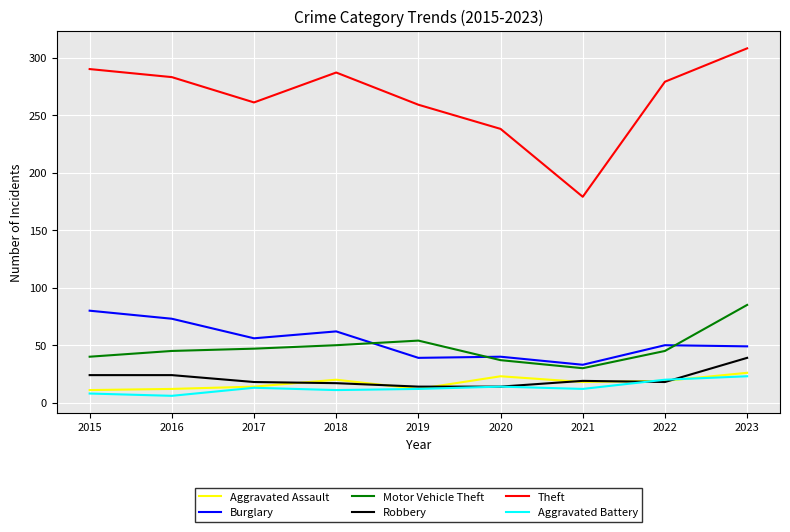

What is the total value across all series at 2017?

409